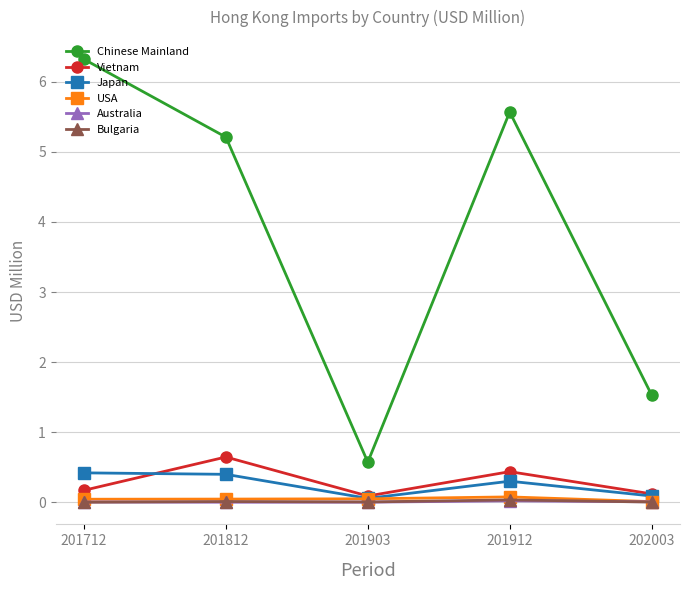

Which series has the largest range (max minus min)?

Chinese Mainland